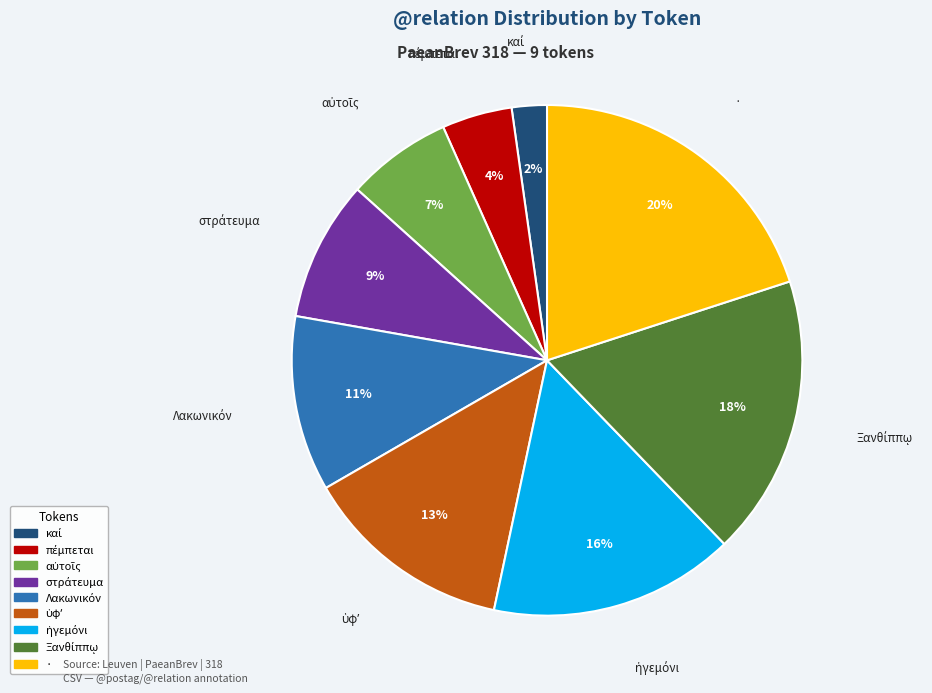

How many slices are in this pie chart?

9